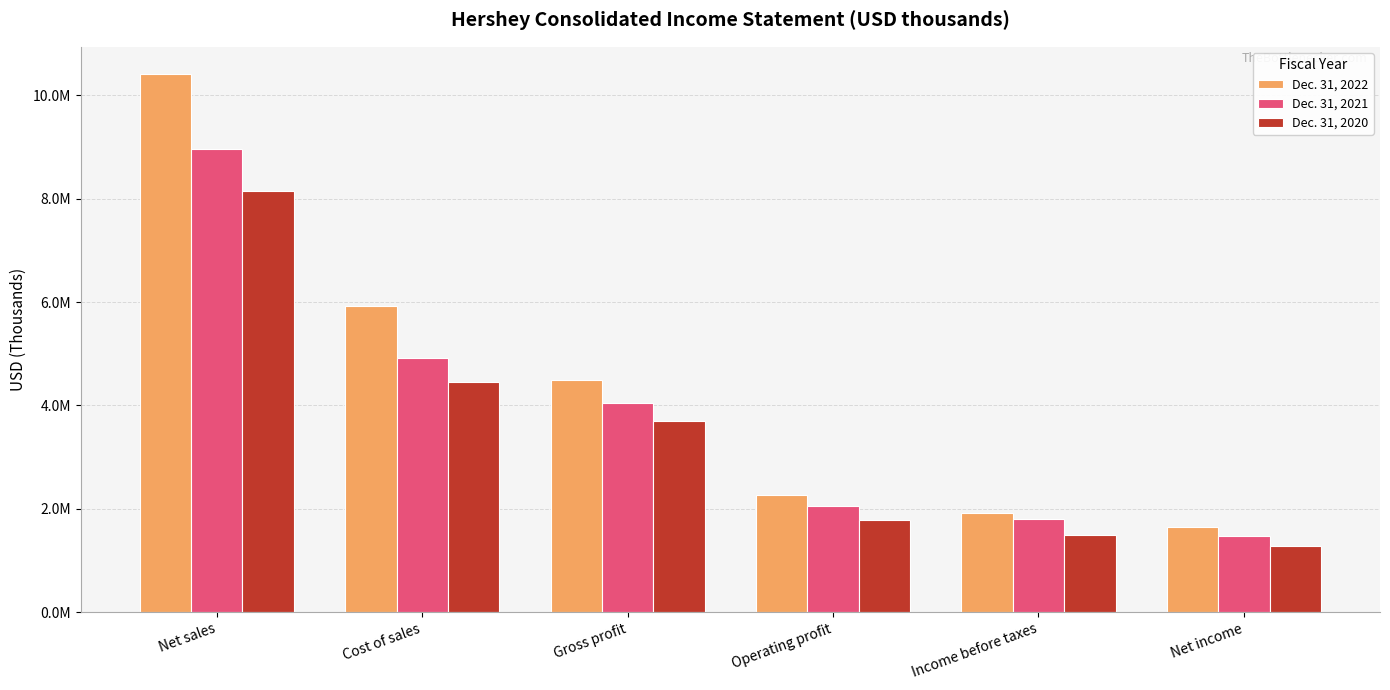

At Income before taxes, list the series in order from largest to smallest.

Dec. 31, 2022, Dec. 31, 2021, Dec. 31, 2020